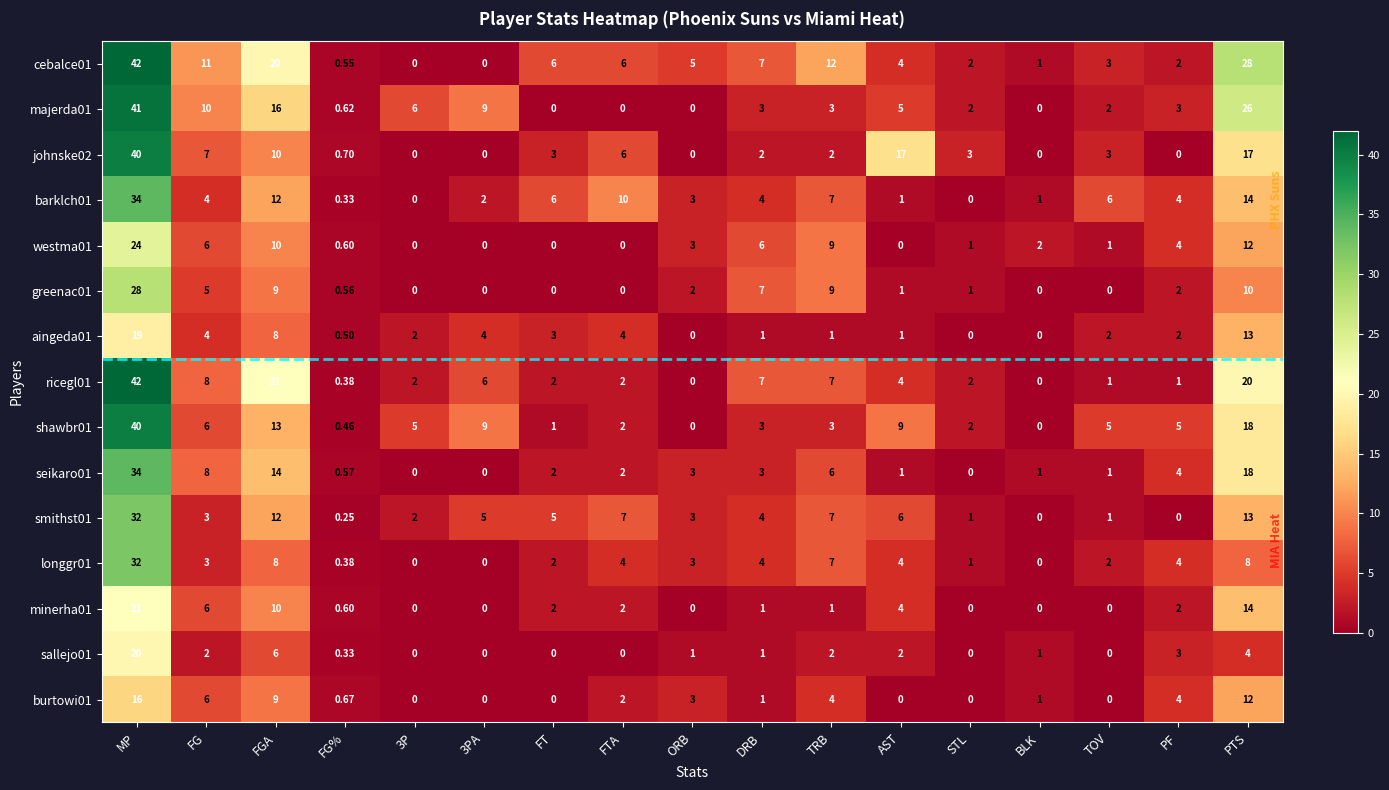

Which series changed the most between TOV and PF?

burtowi01